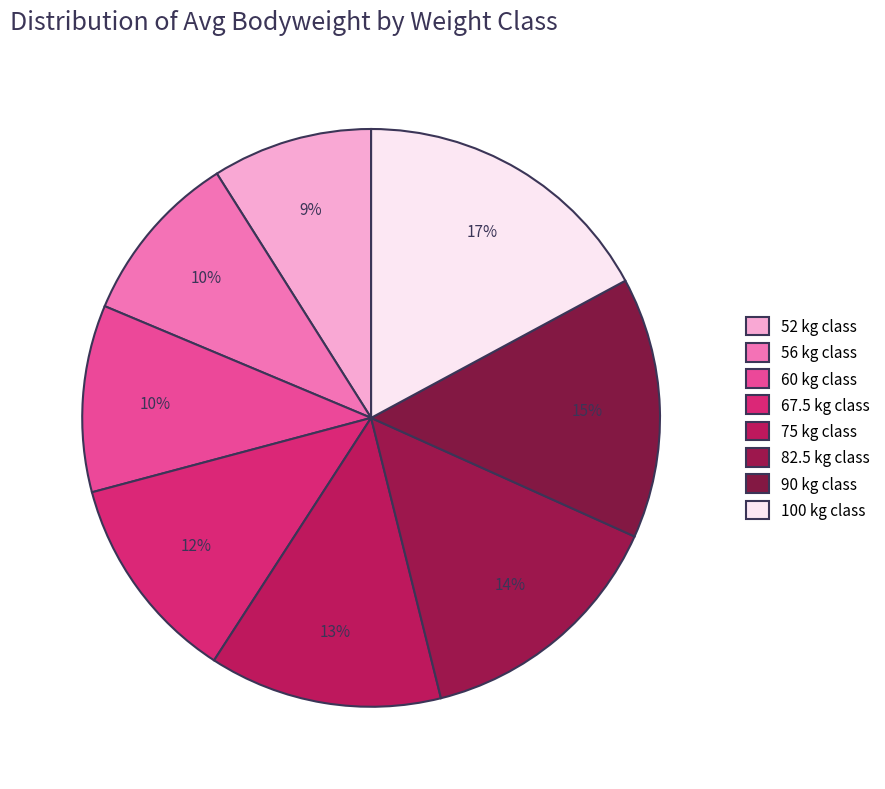

Is it true that 67.5 is 12% of the pie?

True